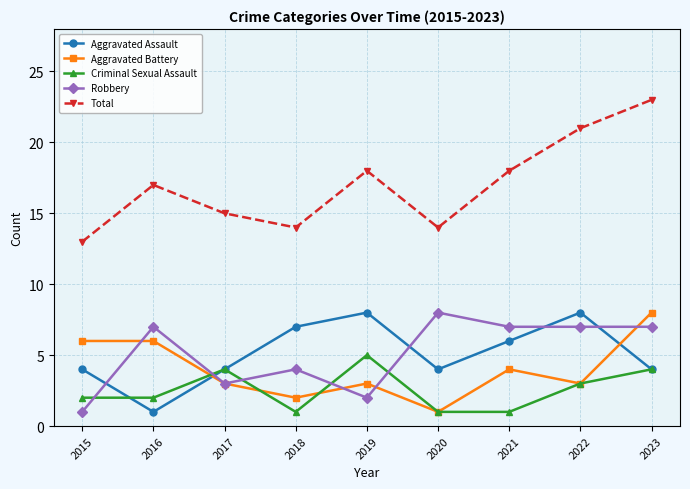

Which series has the widest spread of values?

Total